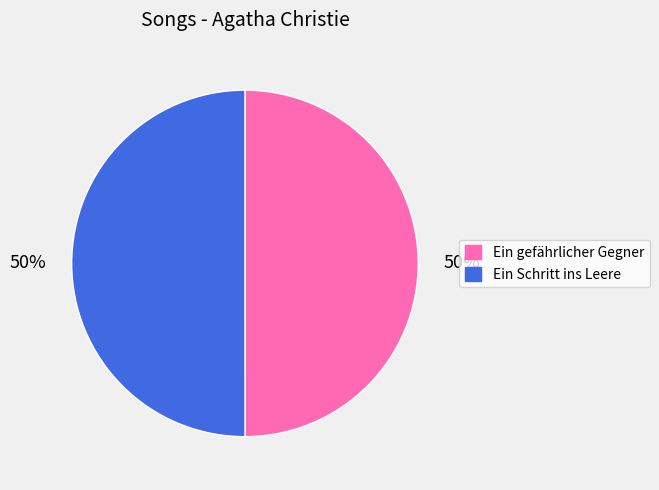

What percentage is the Ein gefährlicher Gegner slice, to the nearest percent?

50%